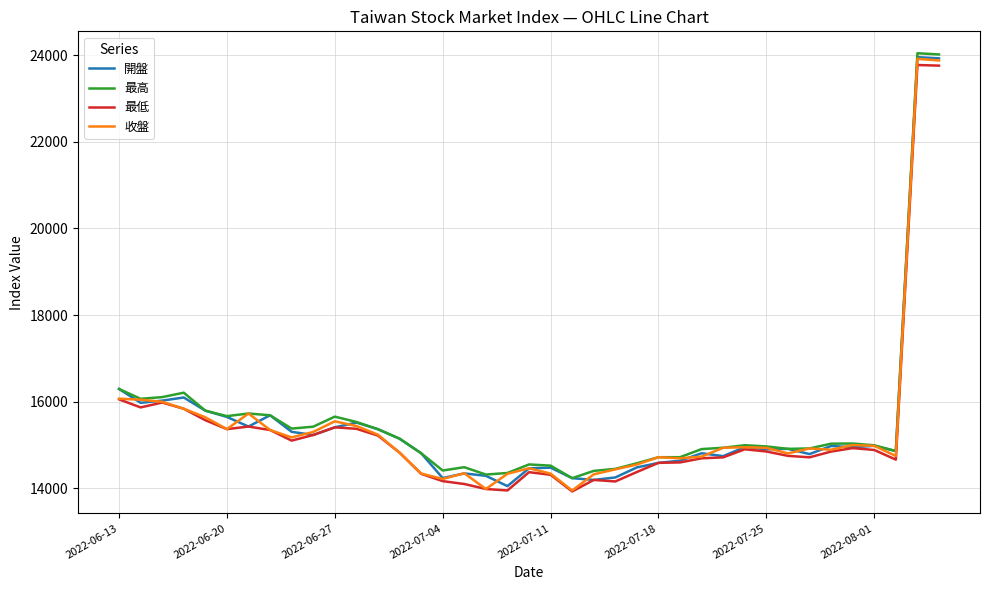

What is the minimum value for 收盤?

13950.6